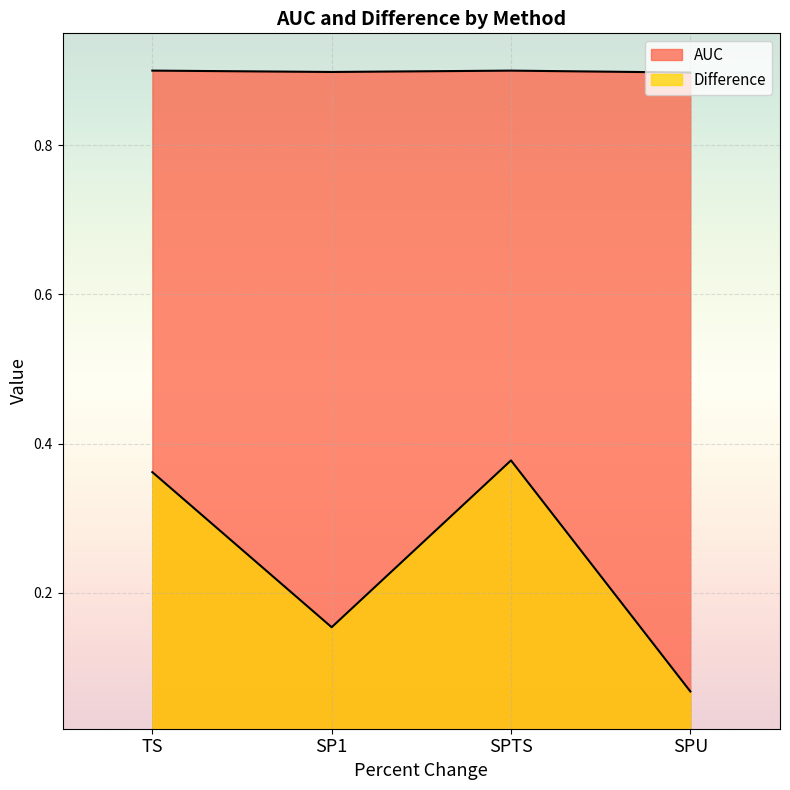

True or false: Difference and AUC intersect in this chart.

False